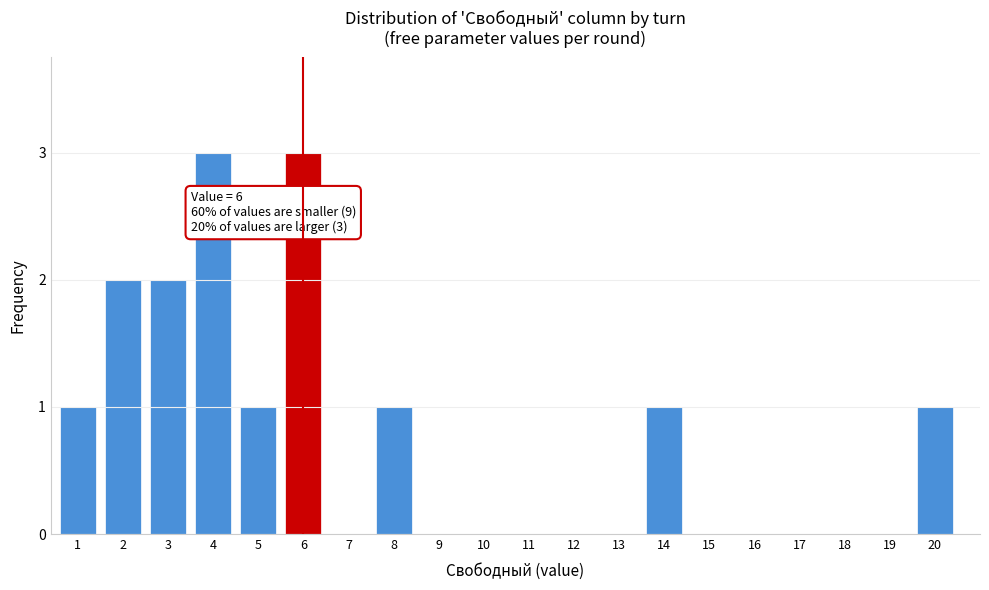

Reading left to right, transcribe all the data shown in this chart.

1=1	2=2	3=2	4=3	5=1	6=3	7=0	8=1	9=0	10=0	11=0	12=0	13=0	14=1	15=0	16=0	17=0	18=0	19=0	20=1